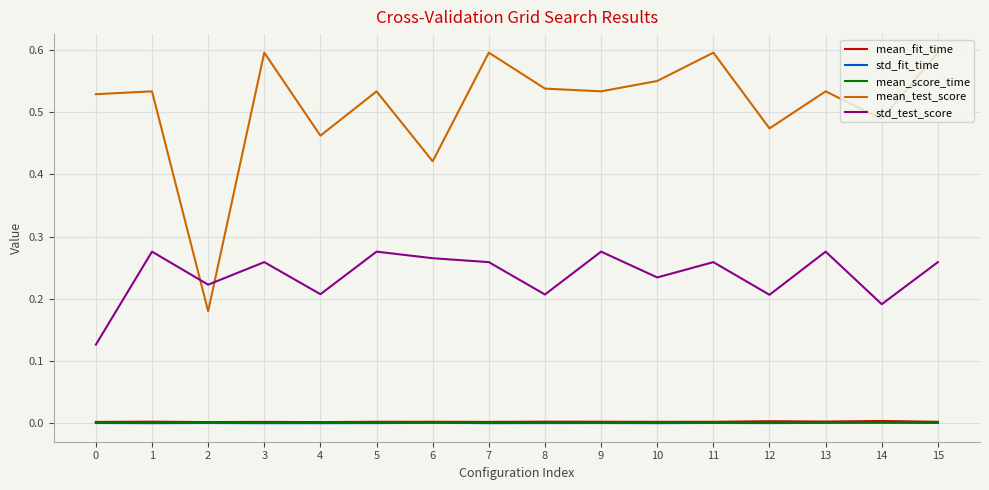

Which series has the largest total across all categories?

mean_test_score